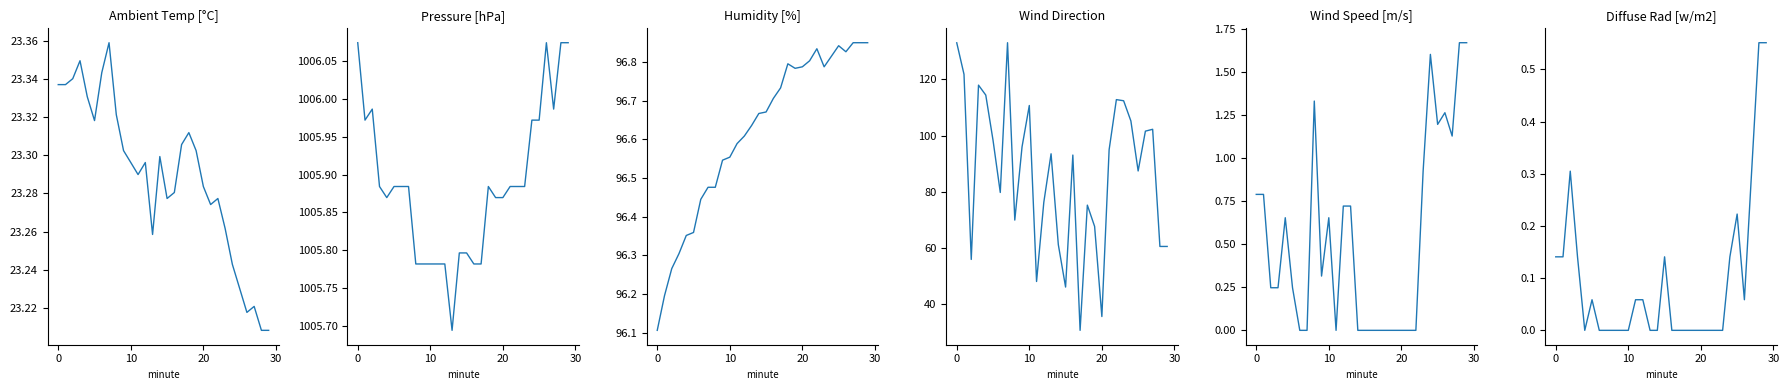

True or false: Diffuse Rad [w/m2] and Pressure [hPa] cross at least once.

False